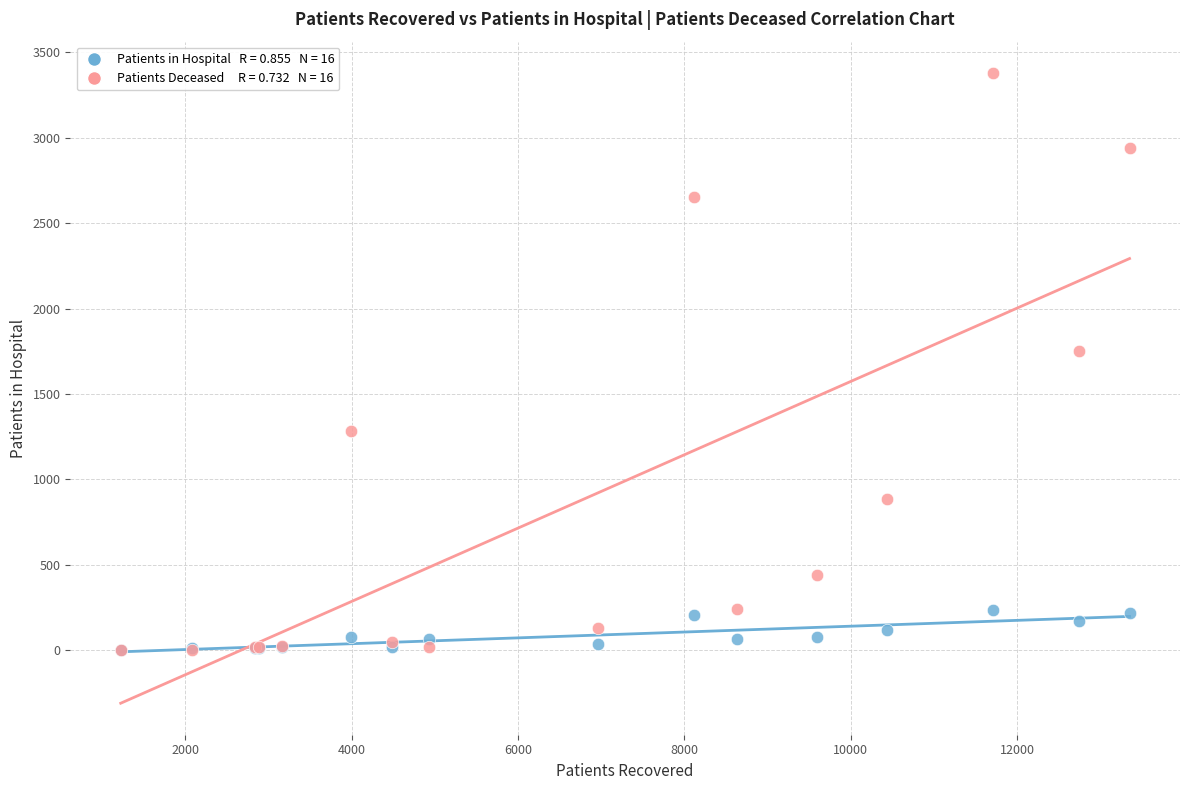

Across all series, what Y value is closest to 1690?

1751